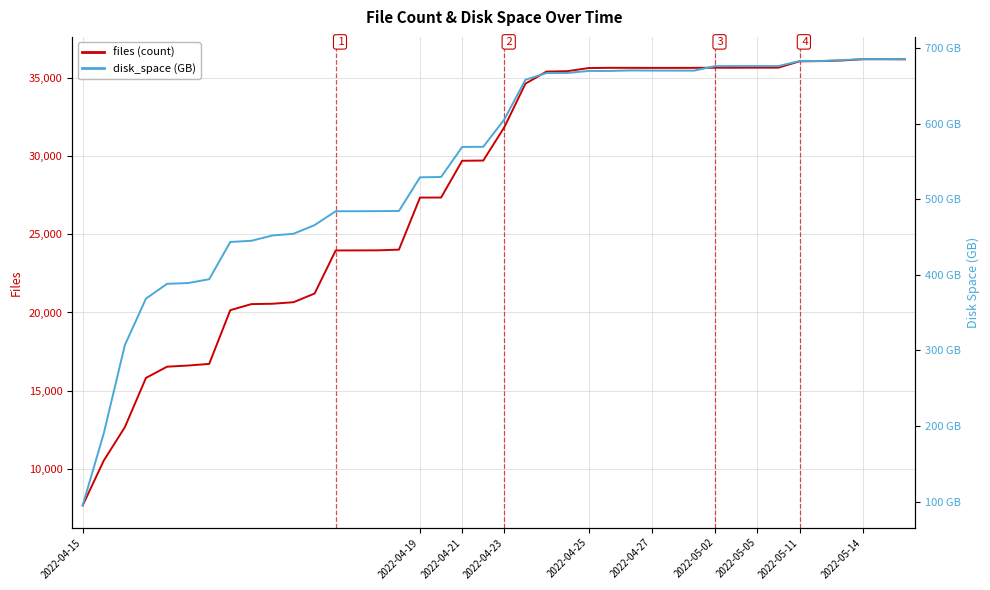

Where does the files (count) series first go above 31859?

21